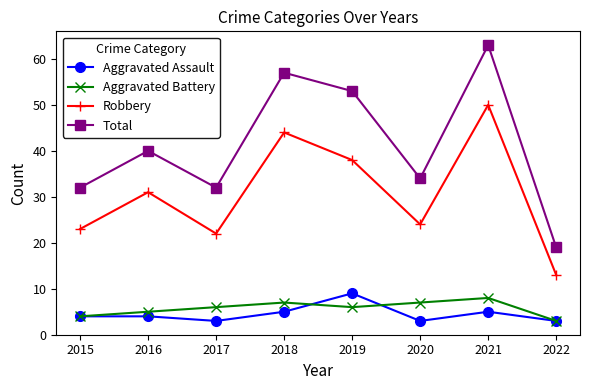

True or false: Total has more than 2 interior local peaks.

True